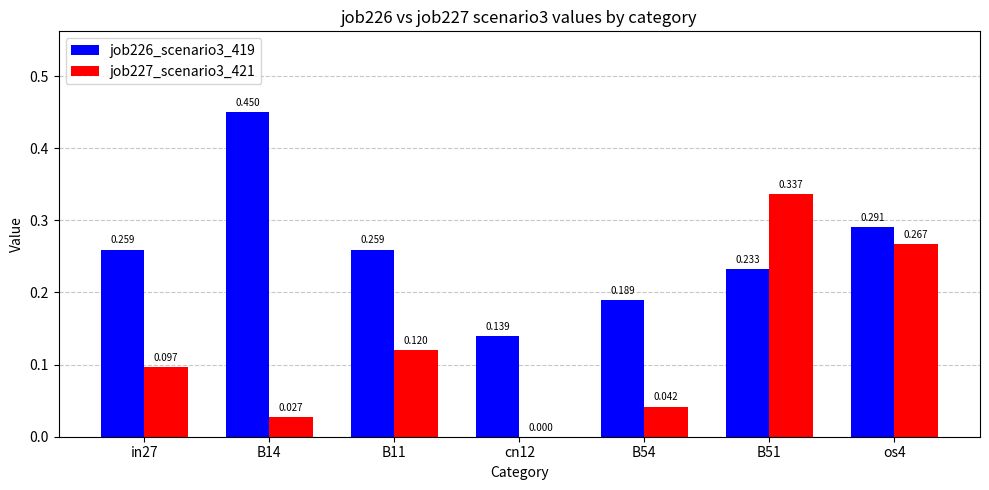

Are the bars horizontal?

No